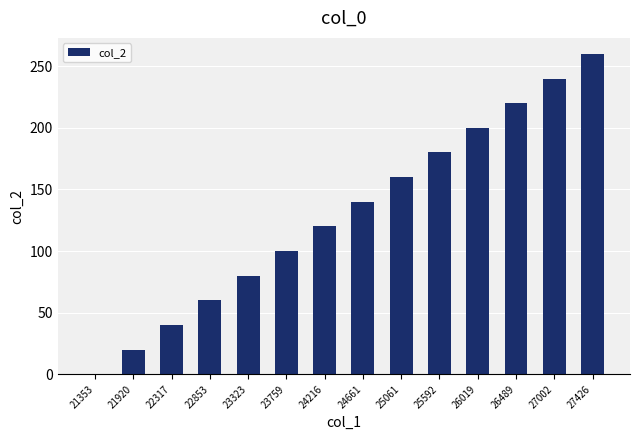

Between 22317 and 24661, which is larger?

24661